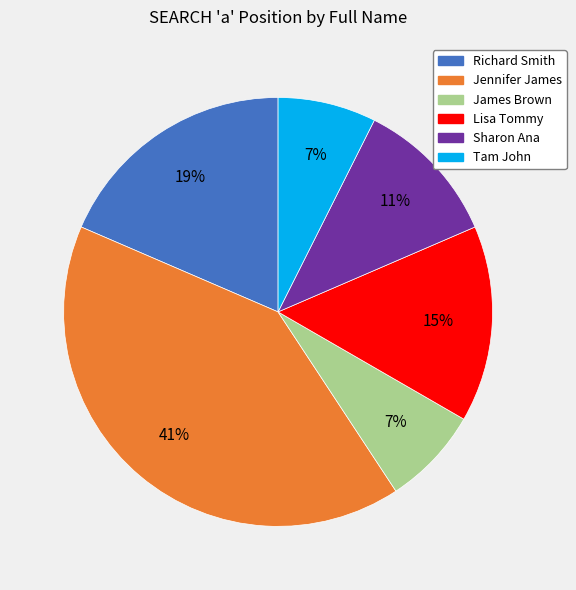

The Richard Smith slice represents 19% of the pie. True or false?

True